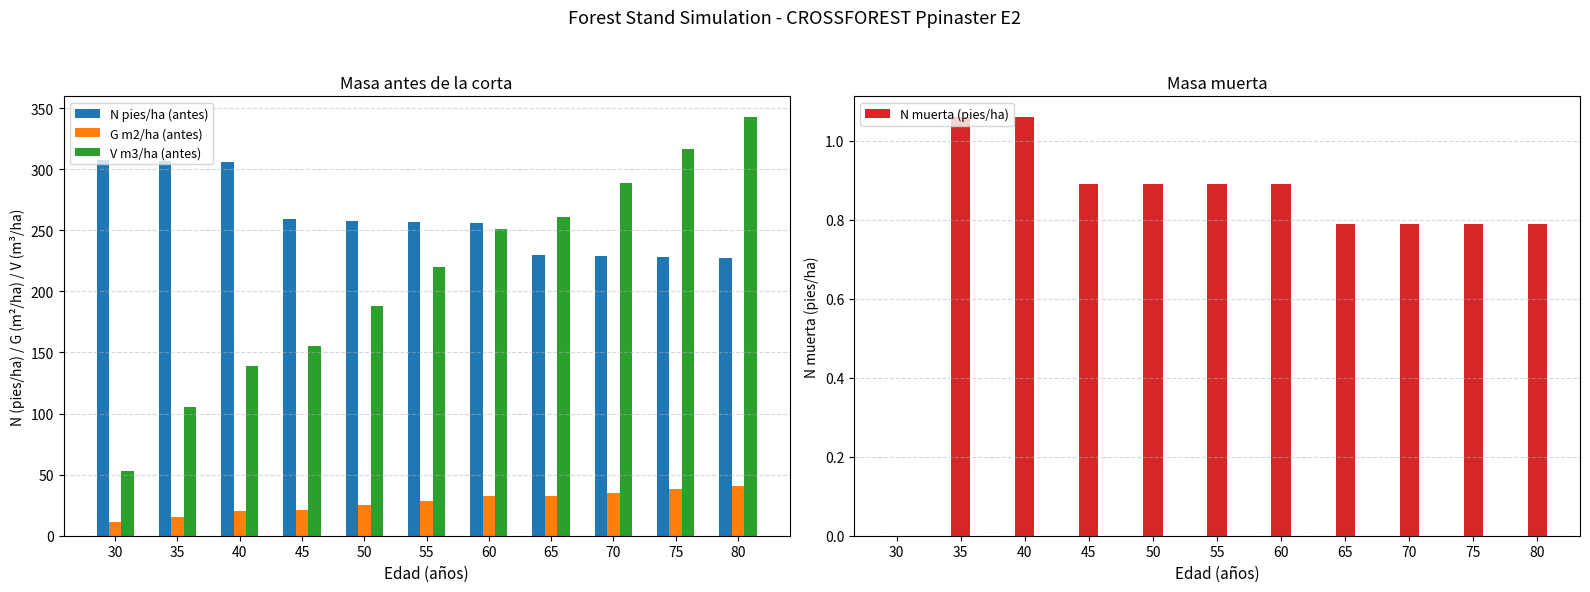

What are all the series names shown in the legend?

N pies/ha (antes), G m2/ha (antes), V m3/ha (antes), N muerta (pies/ha)